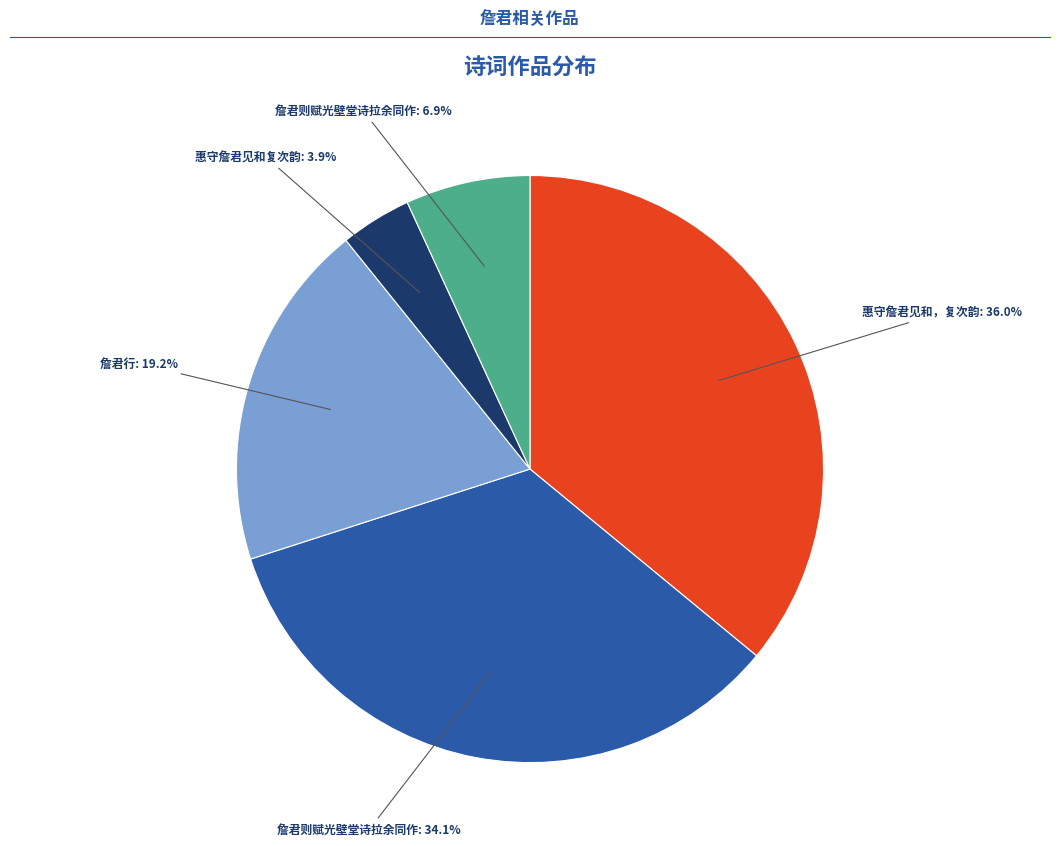

Is there any slice that represents more than half of the pie?

No